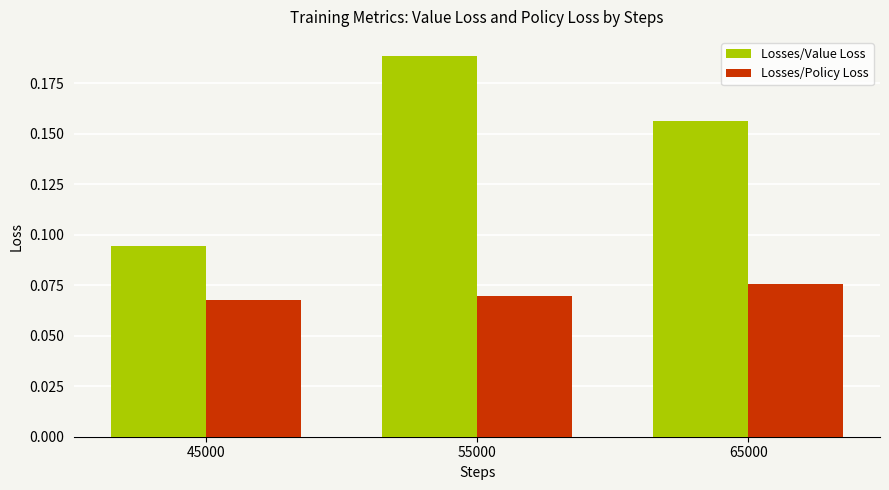

Rank the categories by Losses/Value Loss value from lowest to highest.

45000, 65000, 55000